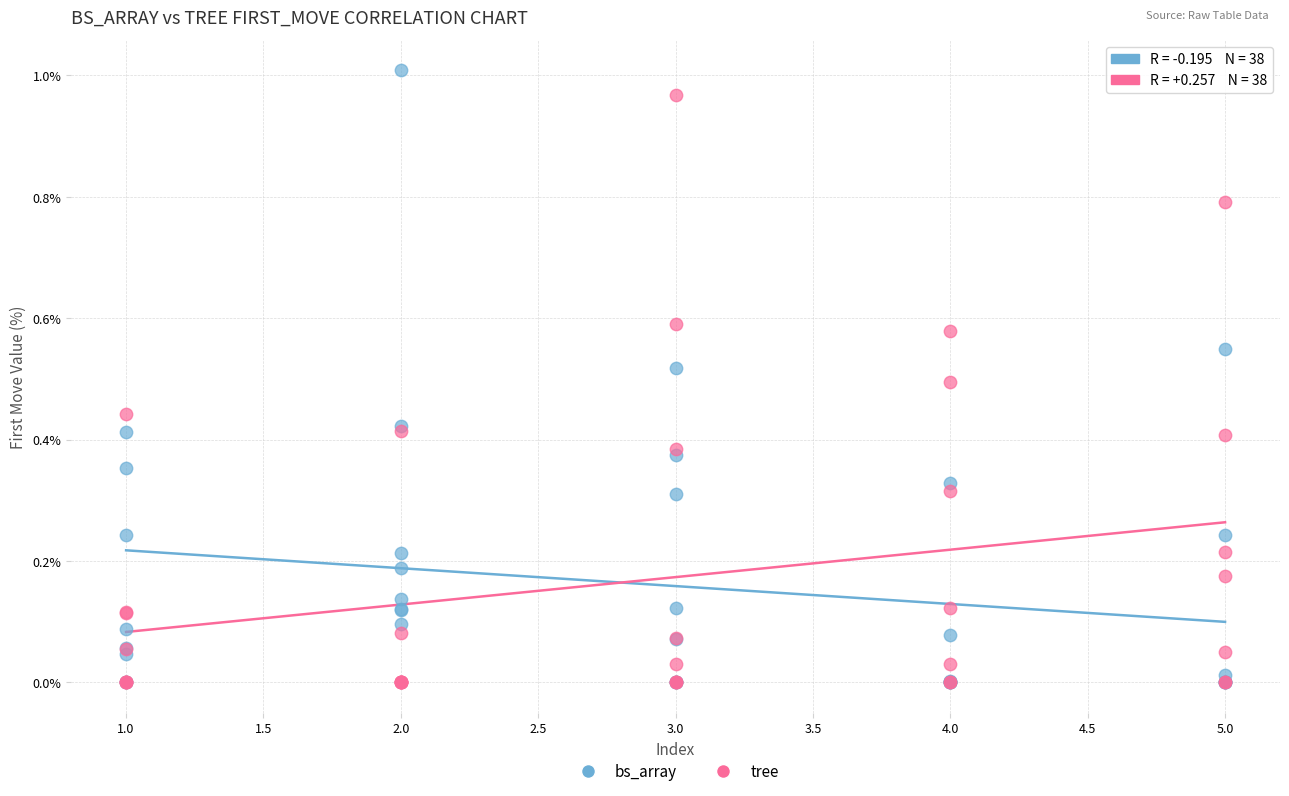

What are all the series names shown in the legend?

bs_array, tree